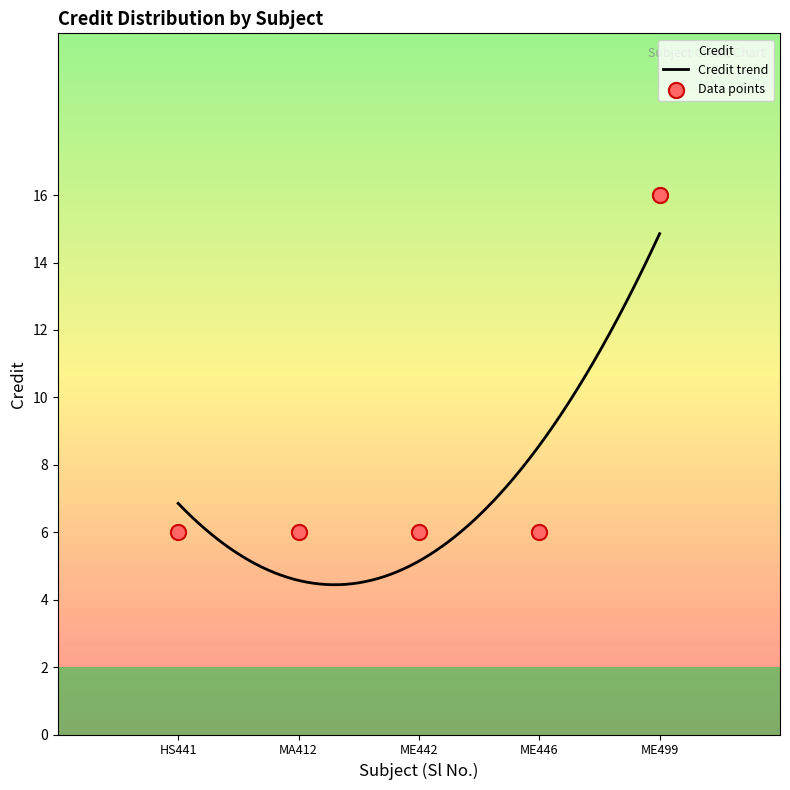

Approximately how many times larger is the value at HS441 compared to ME442?

1.0